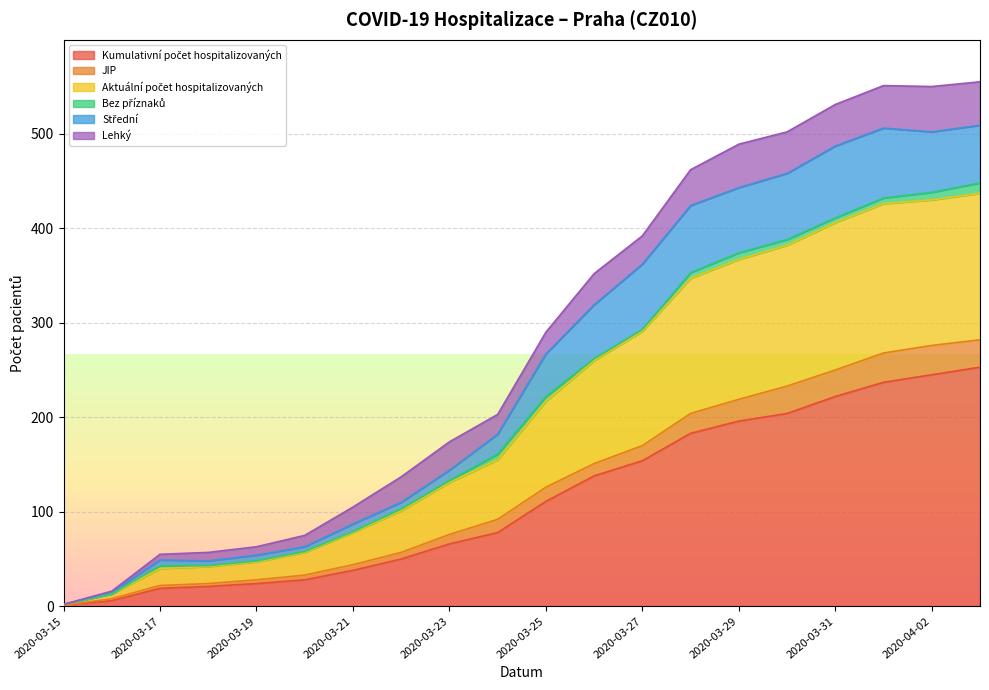

The value of Kumulativní počet hospitalizovaných at 2020-03-24 is 32. True or false?

False